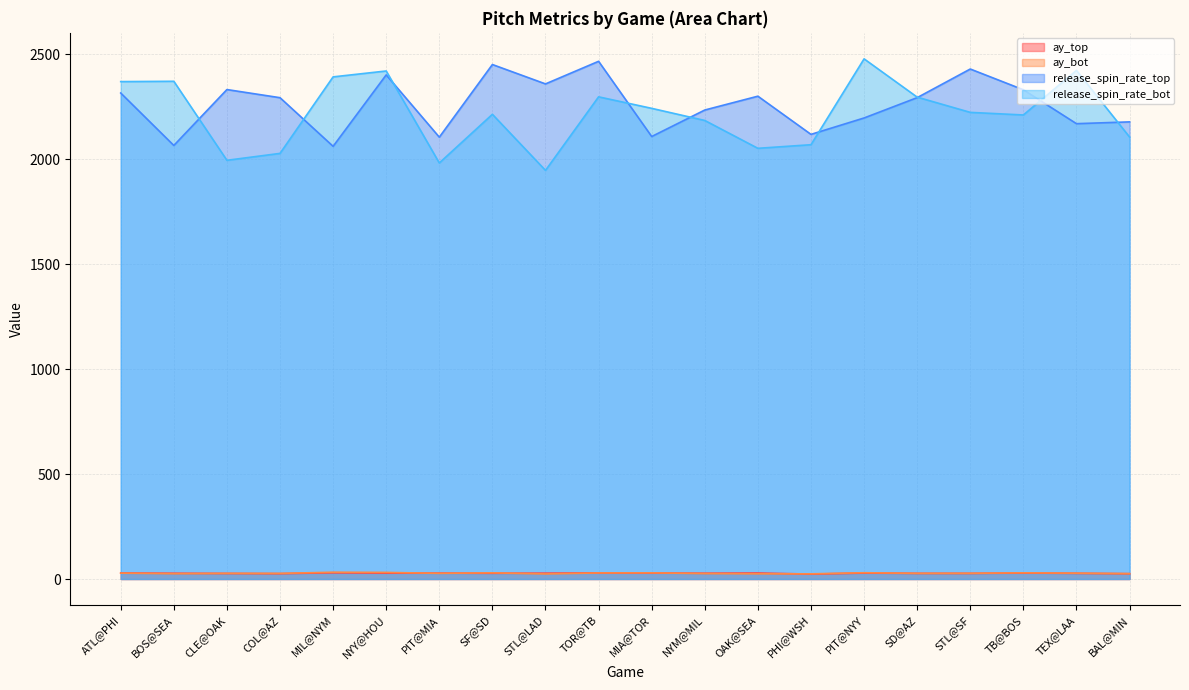

Does the chart display data point markers on the line(s)?

No